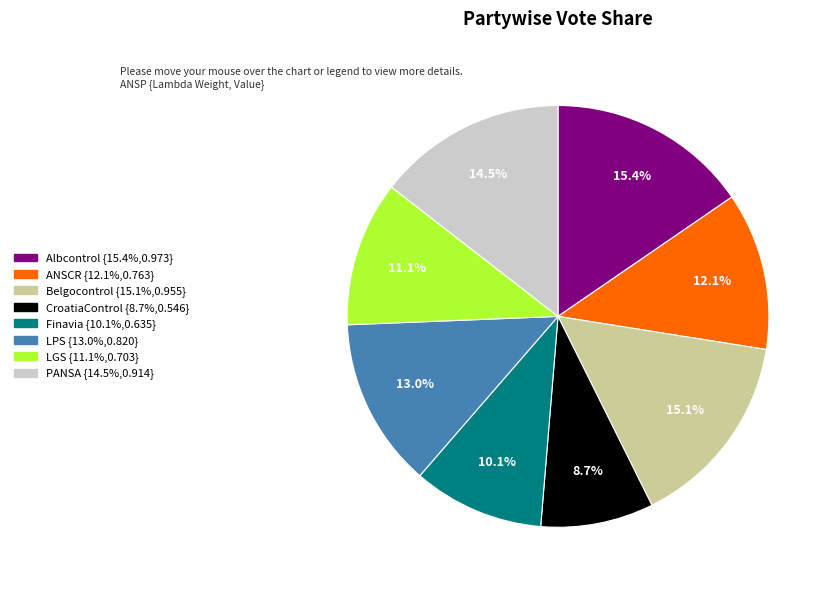

Does ANSCR account for over 50% of the chart?

No